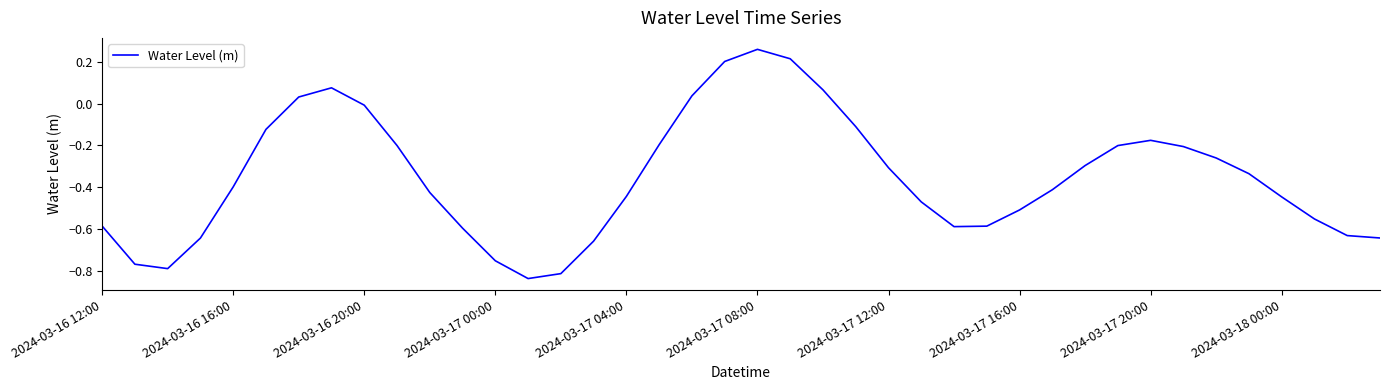

Count the number of values greater than 0.

7